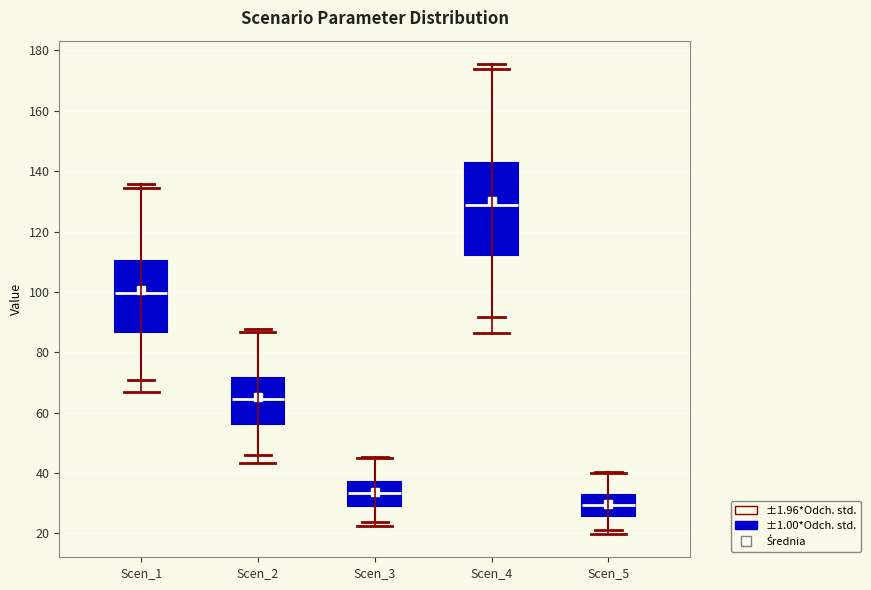

Reading left to right, read every box against the y-axis: the position of its median line, the range the box covers, and the ends of its whiskers. The values are not printed on the chart, so give them approximately, as read against the axis.

Scen_1: median 100, box 86 to 110, whiskers 70 to 136
Scen_2: median 64, box 56 to 72, whiskers 46 to 88
Scen_3: median 34, box 30 to 36, whiskers 24 to 46
Scen_4: median 128, box 112 to 142, whiskers 92 to 176
Scen_5: median 30, box 26 to 32, whiskers 22 to 40